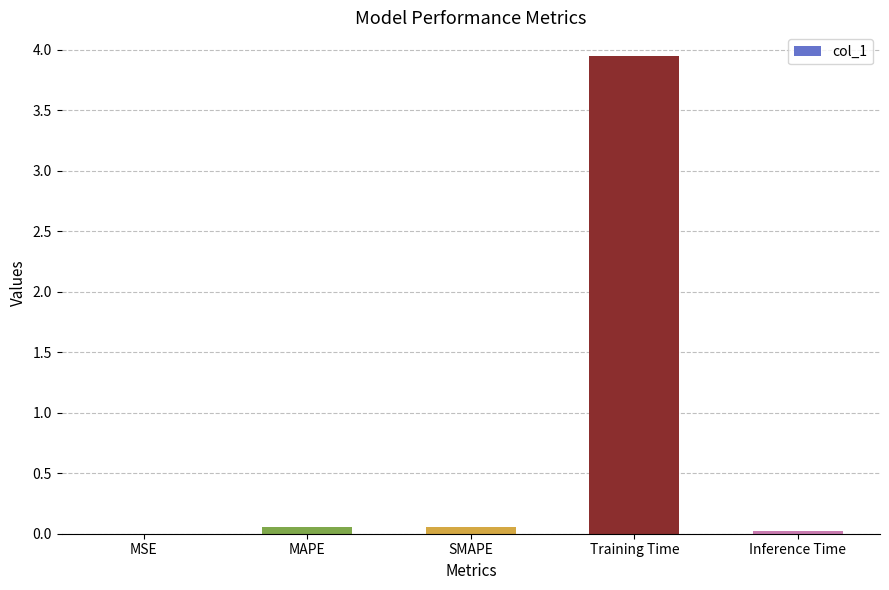

The value at Training Time is 2.7. True or false?

False